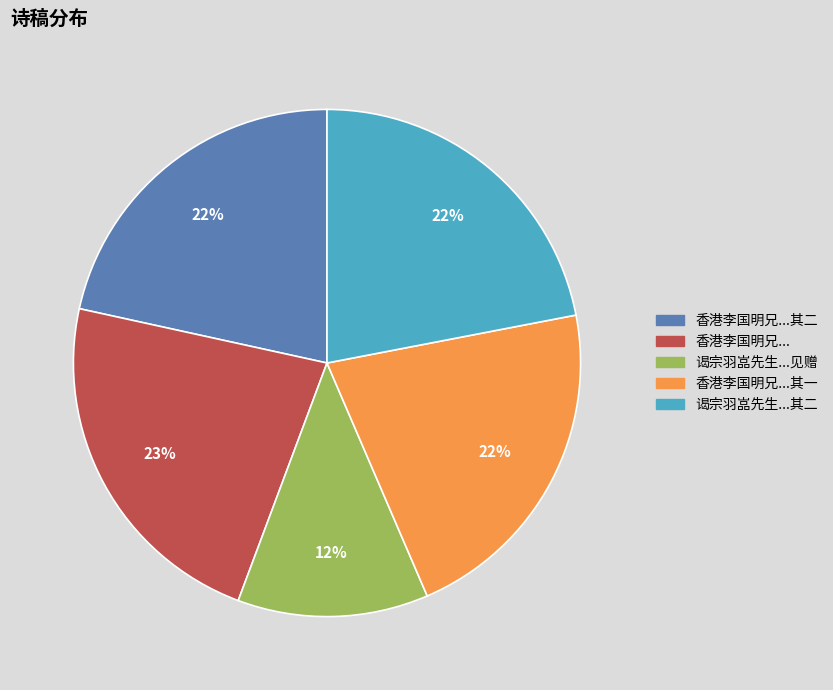

What percentage is the 谒宗羽嵓先生...其二 slice, to the nearest percent?

22%